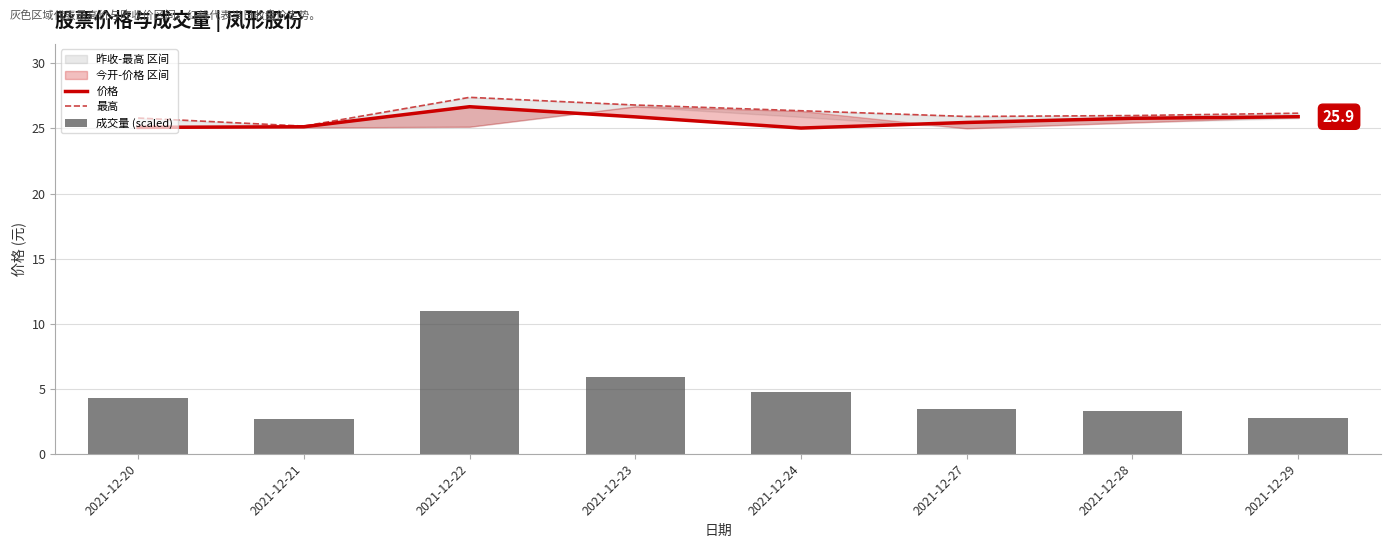

List the series in order of their peak value, lowest first.

成交量 (scaled), 价格, 最高